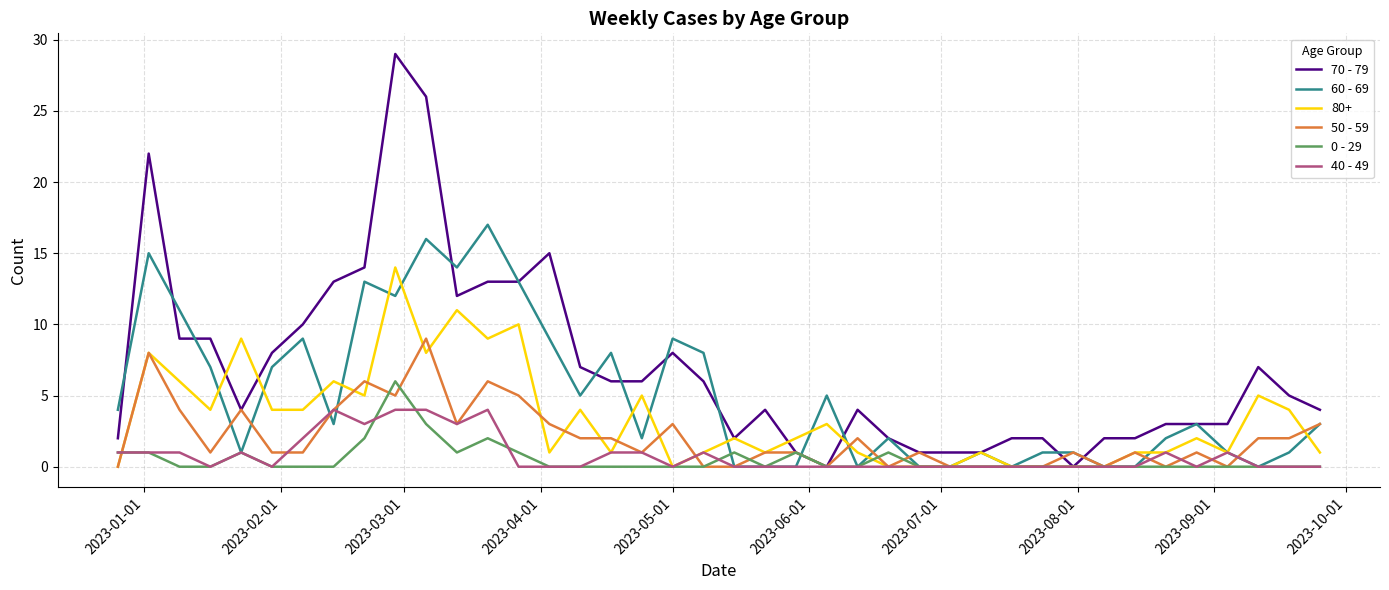

What is the difference between the maximum and minimum values in the 0 - 29 series?

6